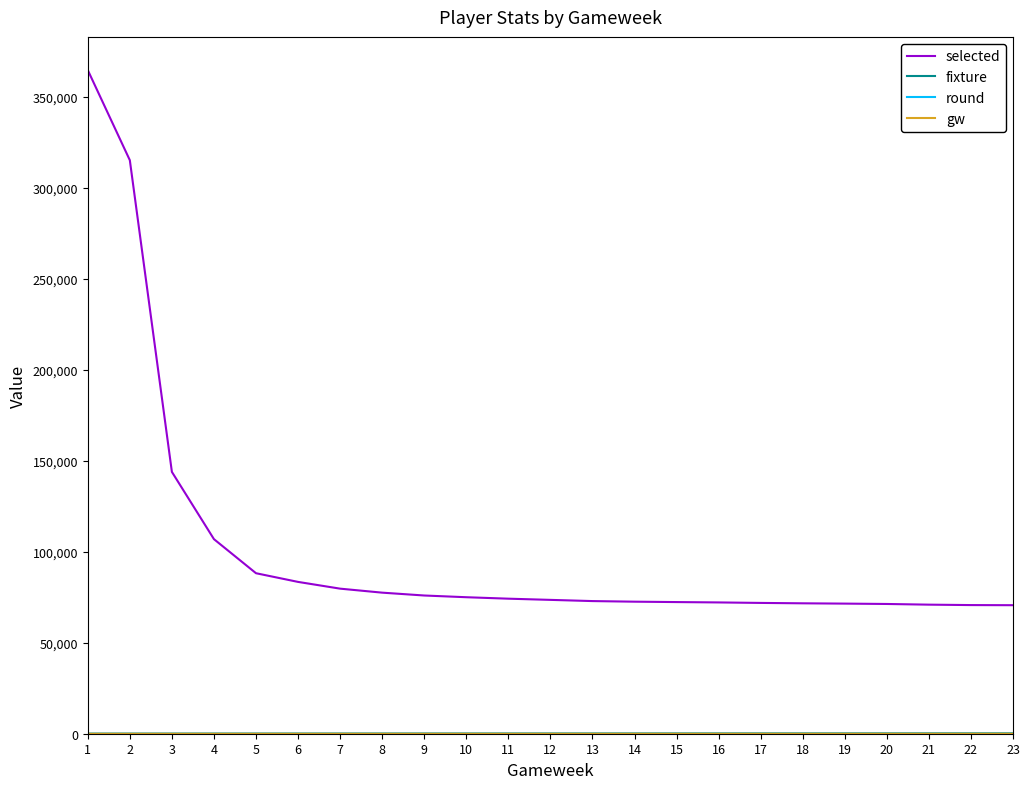

At which category is the sum across all series the highest?

1